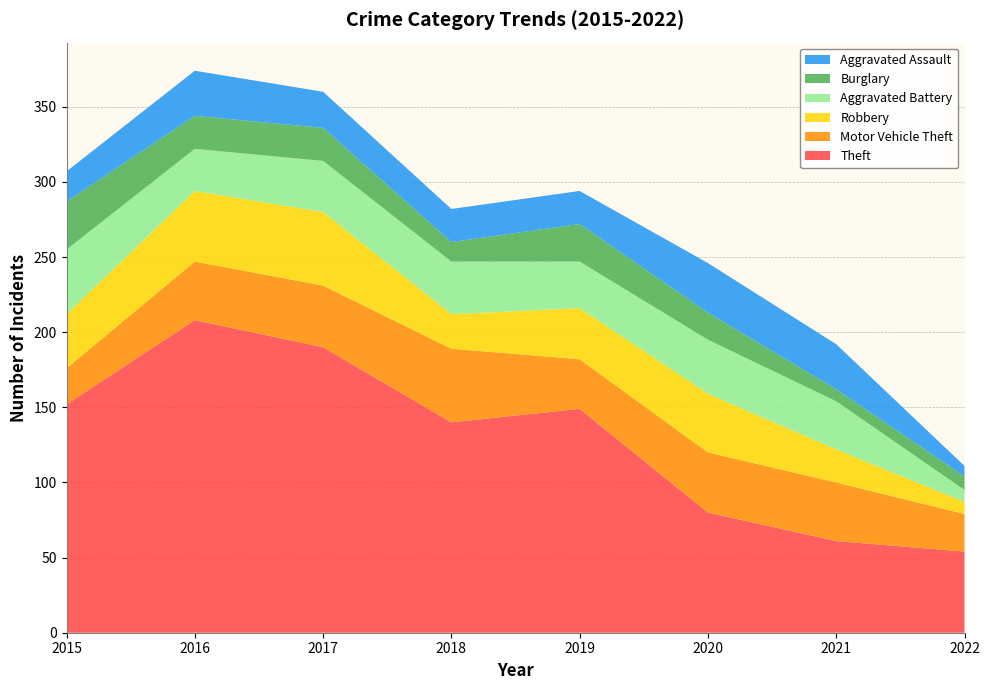

Reading right to left, transcribe all the data shown in this chart.

Theft: 54	61	80	149	140	190	208	152
Motor Vehicle Theft: 25	39	40	33	49	41	39	24
Robbery: 8	22	39	34	23	49	47	36
Aggravated Battery: 8	32	36	31	35	34	28	43
Burglary: 9	8	18	25	13	22	22	32
Aggravated Assault: 7	30	33	22	22	24	30	20